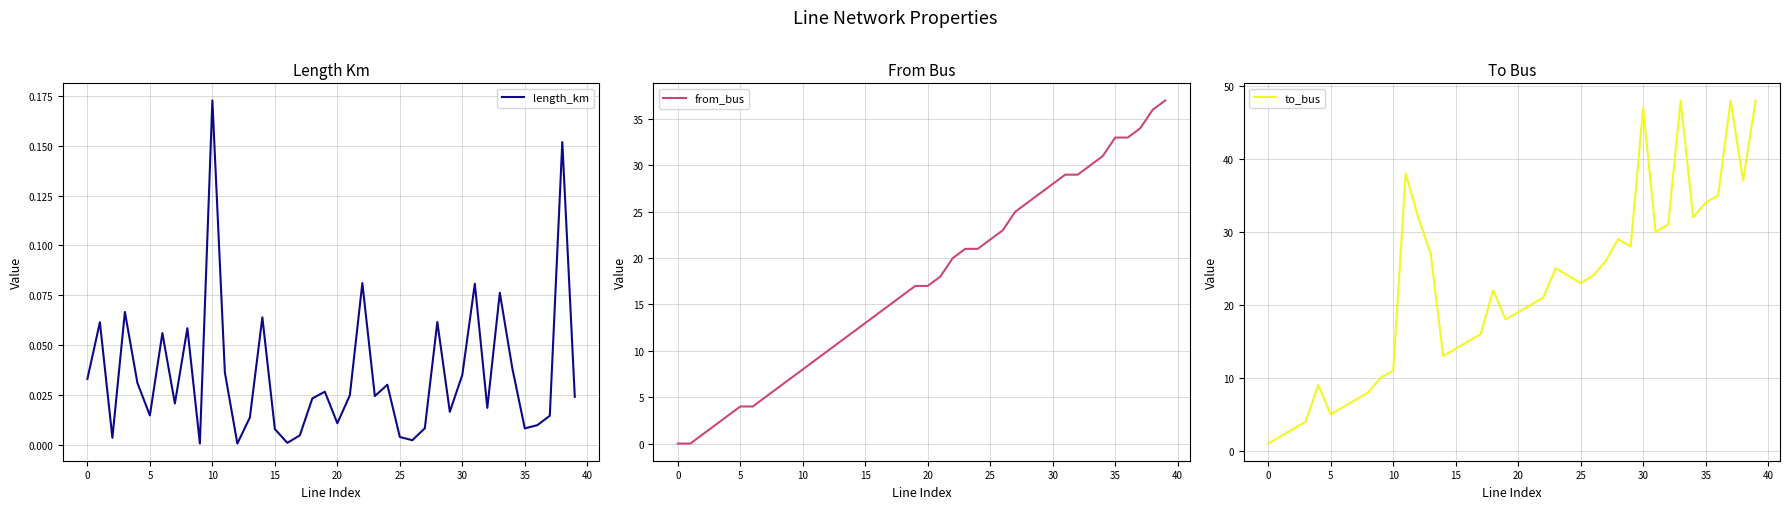

True or false: to_bus has a value of 19 at 35.

False